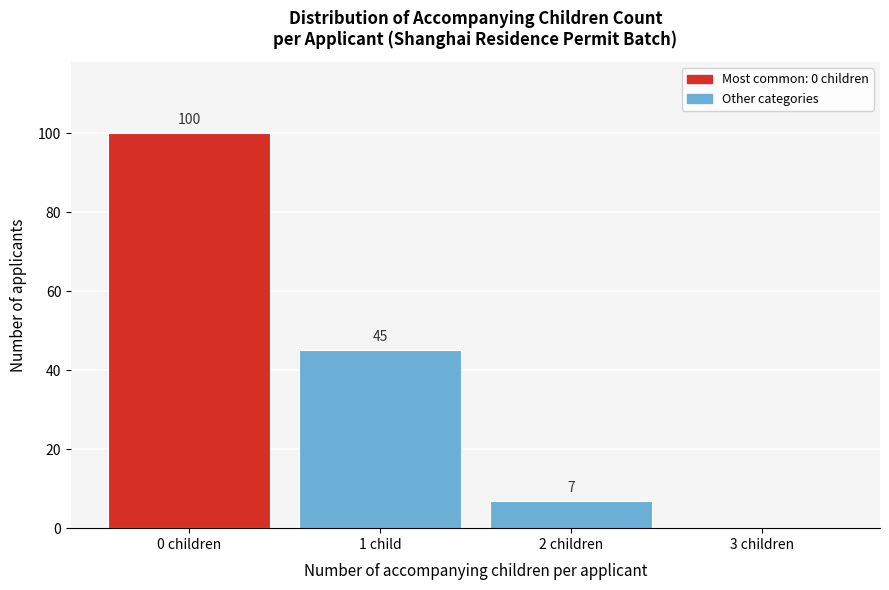

Reading left to right, what are all the values shown in this chart?

0 children=100	1 child=45	2 children=7	3 children=0